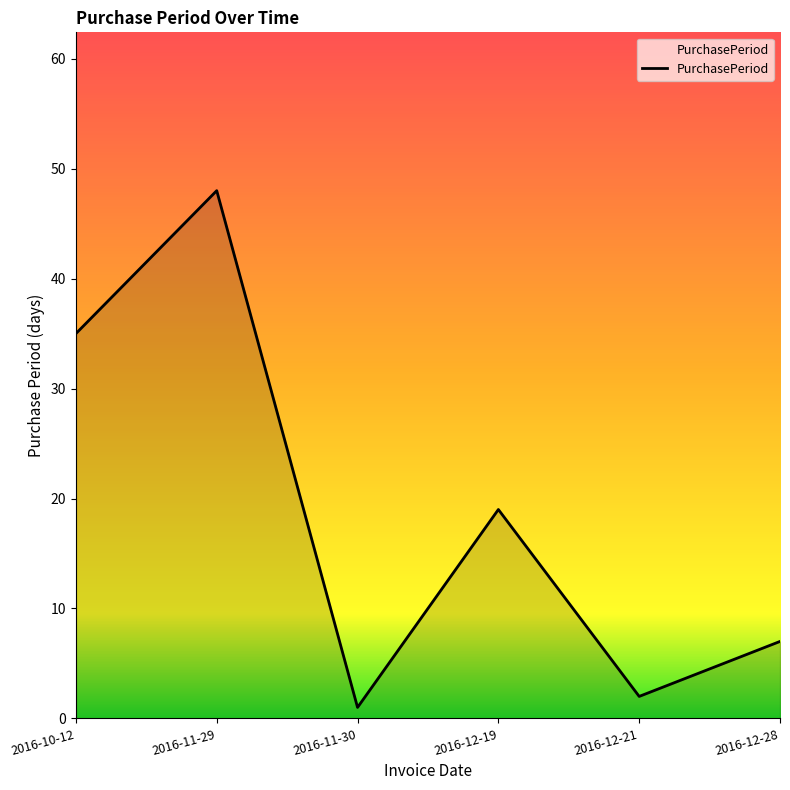

How many lines are shown in the chart?

1